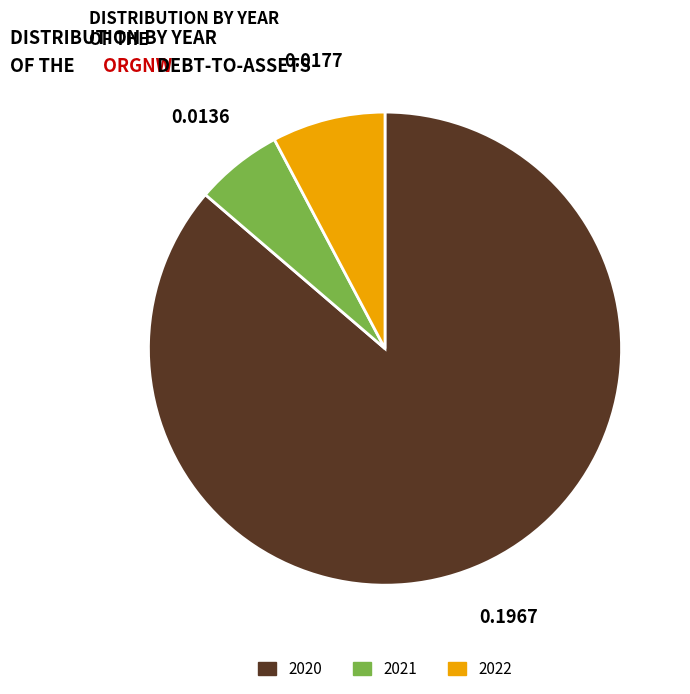

Rank the categories by value from lowest to highest.

2021, 2022, 2020